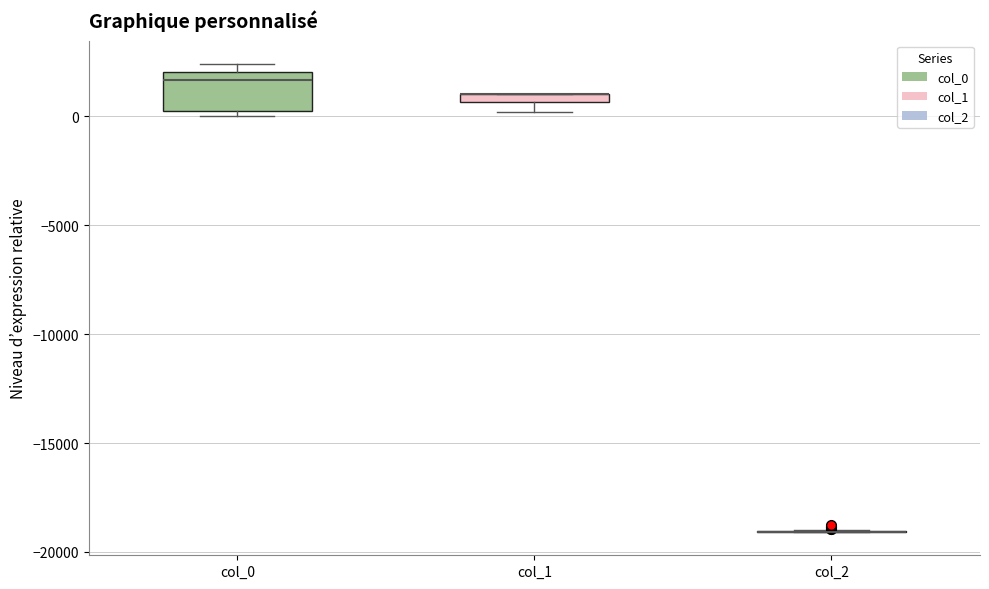

Which box is the tallest, from its lower edge to its upper edge?

col_0